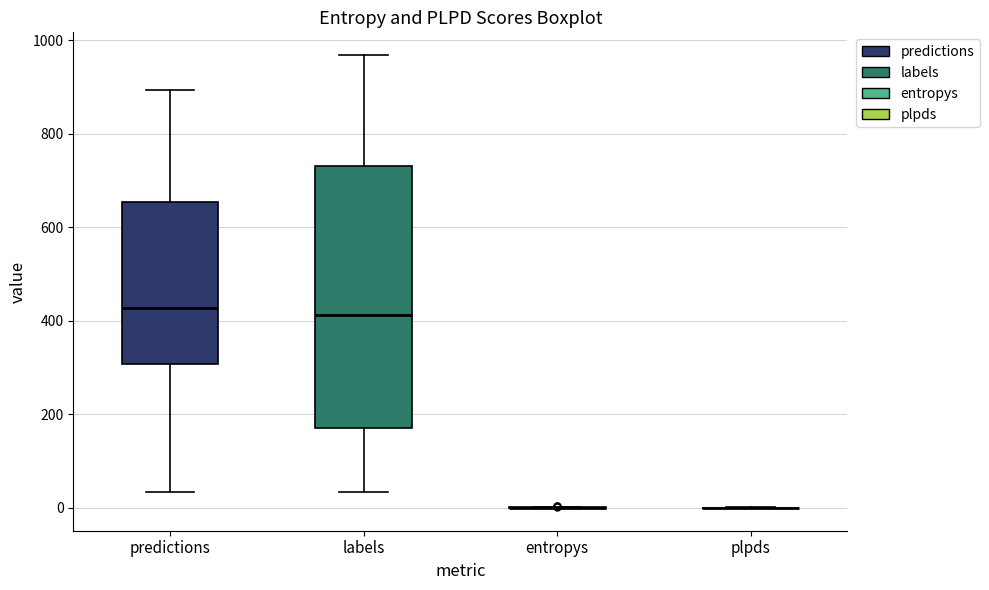

Reading left to right, transcribe this box plot: for each box, give where its median line is, the range the box spans, and where its two whiskers end, as read against the y-axis. The values are not printed on the chart, so give them approximately, as read against the axis.

predictions: median 420, box 300 to 660, whiskers 40 to 900
labels: median 420, box 180 to 740, whiskers 40 to 960
entropys: box collapsed to a line at 0, whiskers 0 to 0
plpds: box collapsed to a line at 0, whiskers 0 to 0